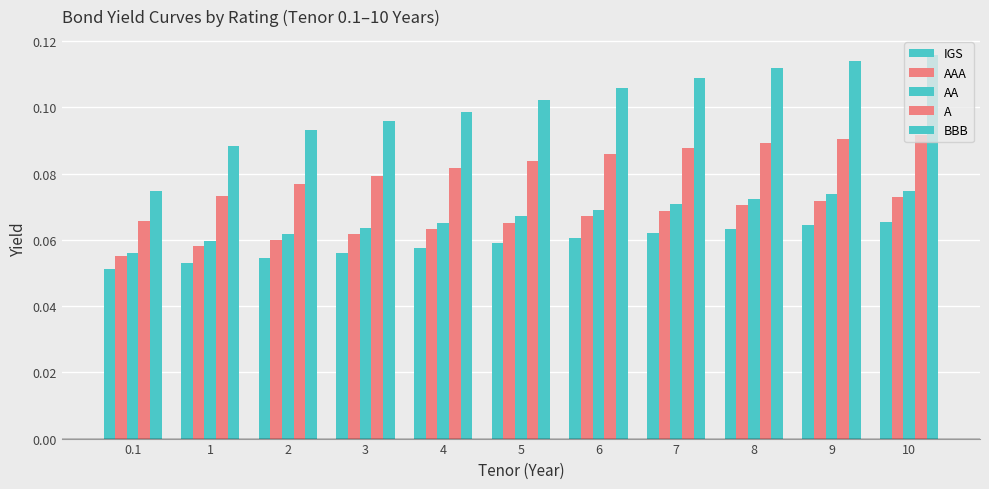

How many categories are shown in the chart?

11